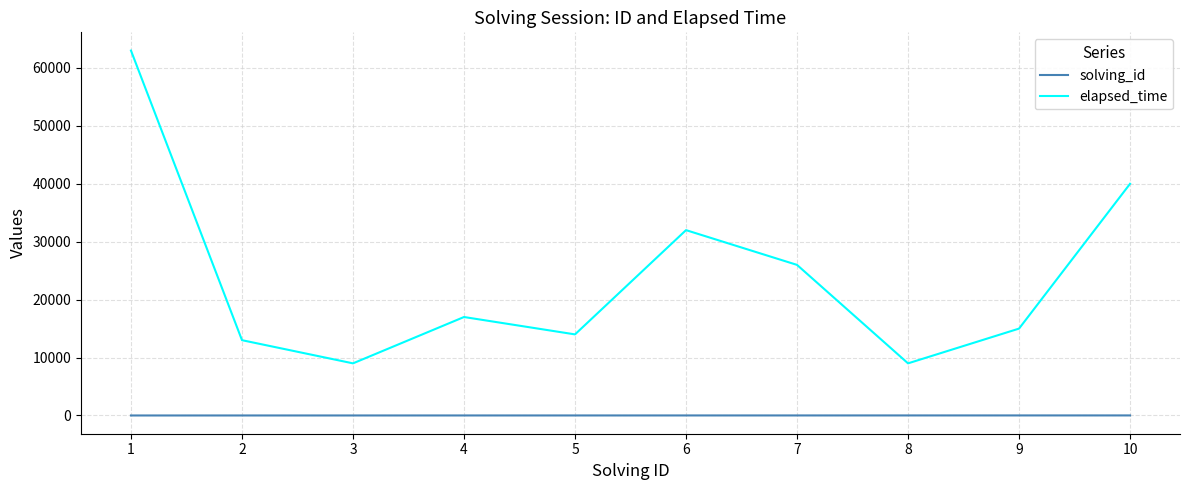

How many distinct data groups are displayed?

2